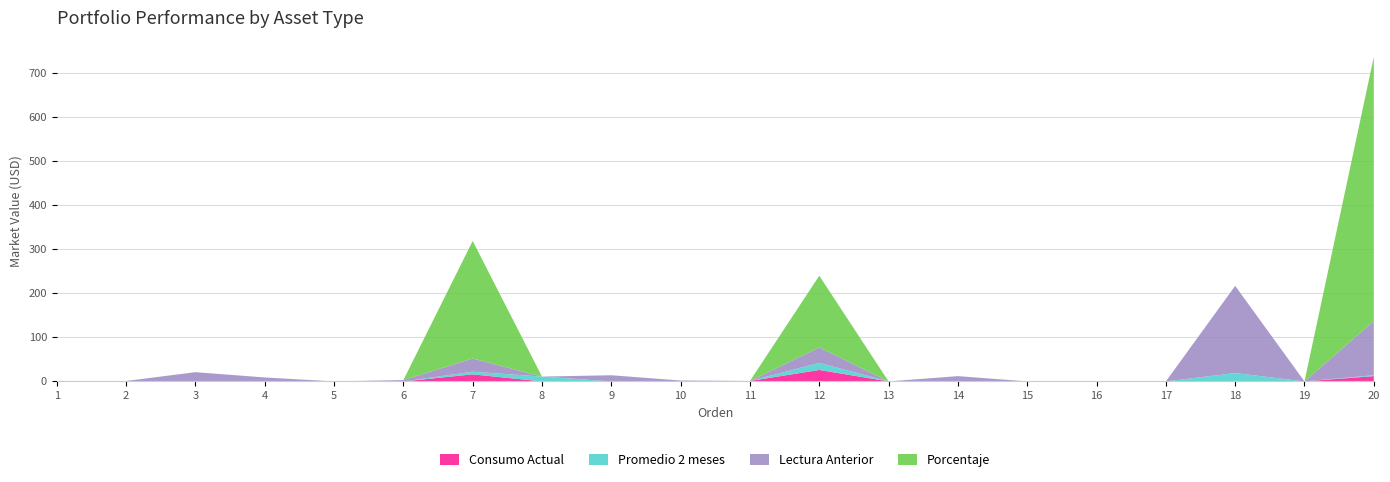

Reading left to right, what are all the values shown in this chart?

Consumo Actual: 0	0	0	0	0	0	16	0	0	0	1	26	0	0	0	0	0	0	0	12
Promedio 2 meses: 0	0	0	0	0	0	6	11	0	0	0	16	0	0	0	0	0	19	0	2
Lectura Anterior: 0	1	21	9	0	3	30	0	14	2	0	35	0	12	0	0	0	198	0	123
Porcentaje: 0	0	0	0	0	0	267	0	0	0	0	163	0	0	0	0	0	0	0	600